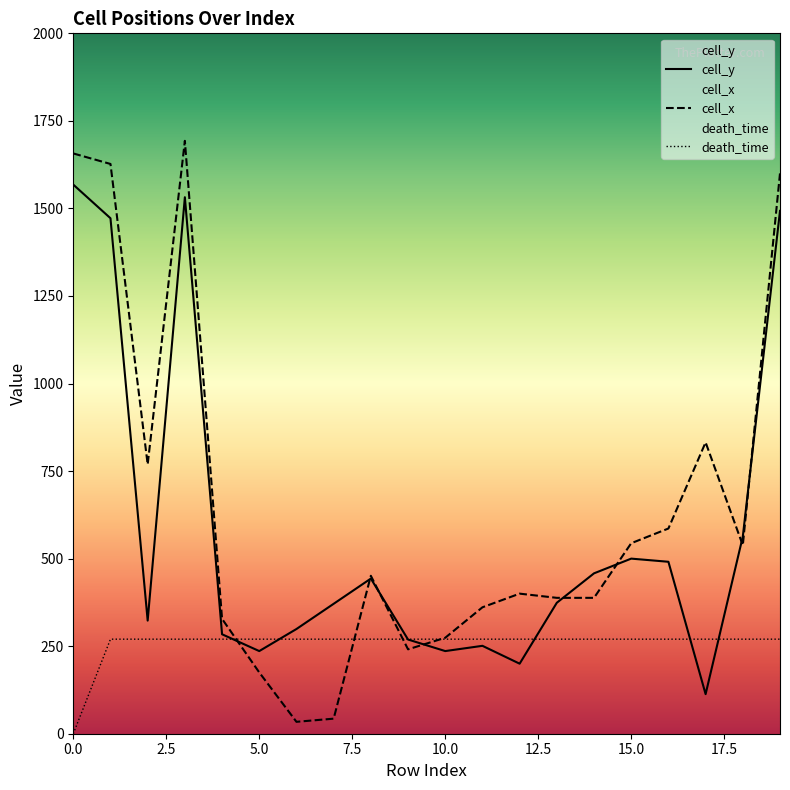

Count the number of categories in the chart.

20